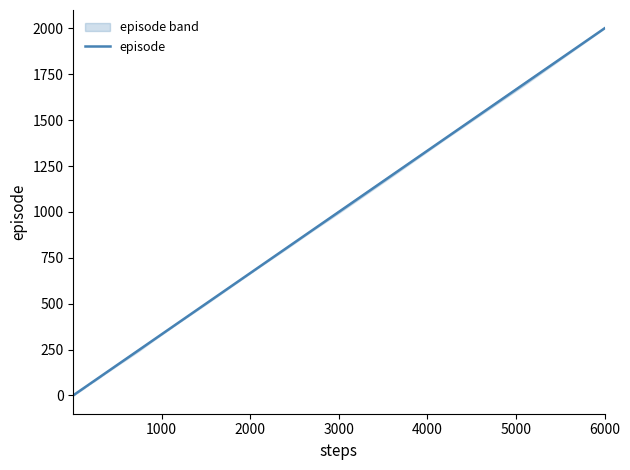

Does the chart display data point markers on the line(s)?

No